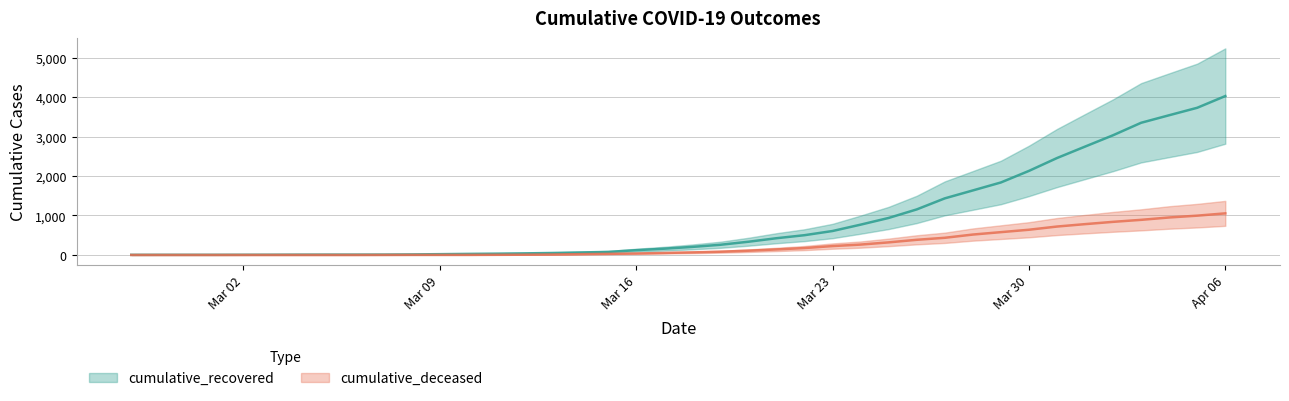

Rank the series by their average value, from highest to lowest.

cumulative_recovered, cumulative_deceased